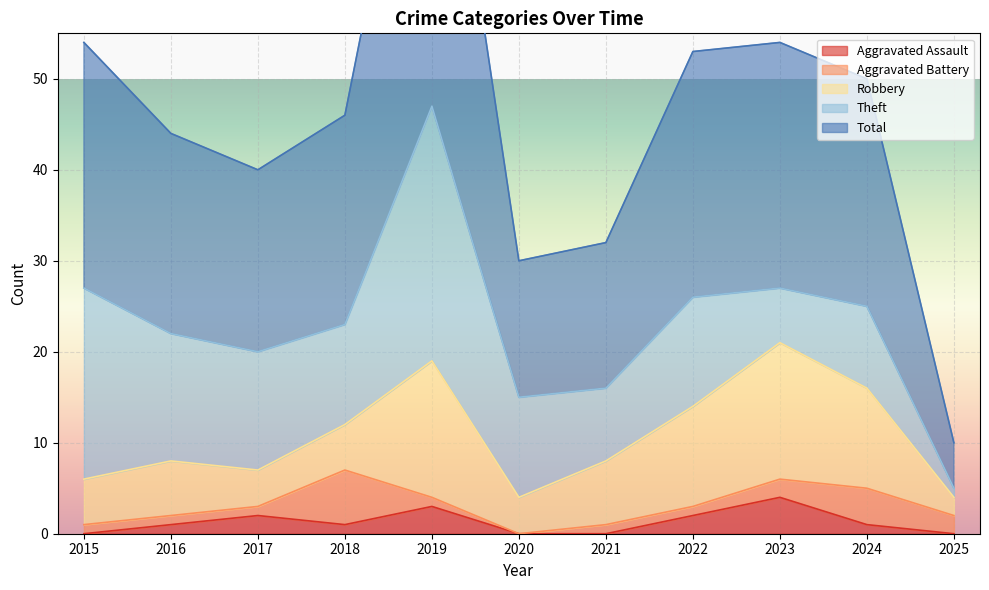

Reading right to left, list all the values displayed in this chart.

Aggravated Assault: 0	1	4	2	0	0	3	1	2	1	0
Aggravated Battery: 2	4	2	1	1	0	1	6	1	1	1
Robbery: 2	11	15	11	7	4	15	5	4	6	5
Theft: 1	9	6	12	8	11	28	11	13	14	21
Total: 5	25	27	27	16	15	47	23	20	22	27